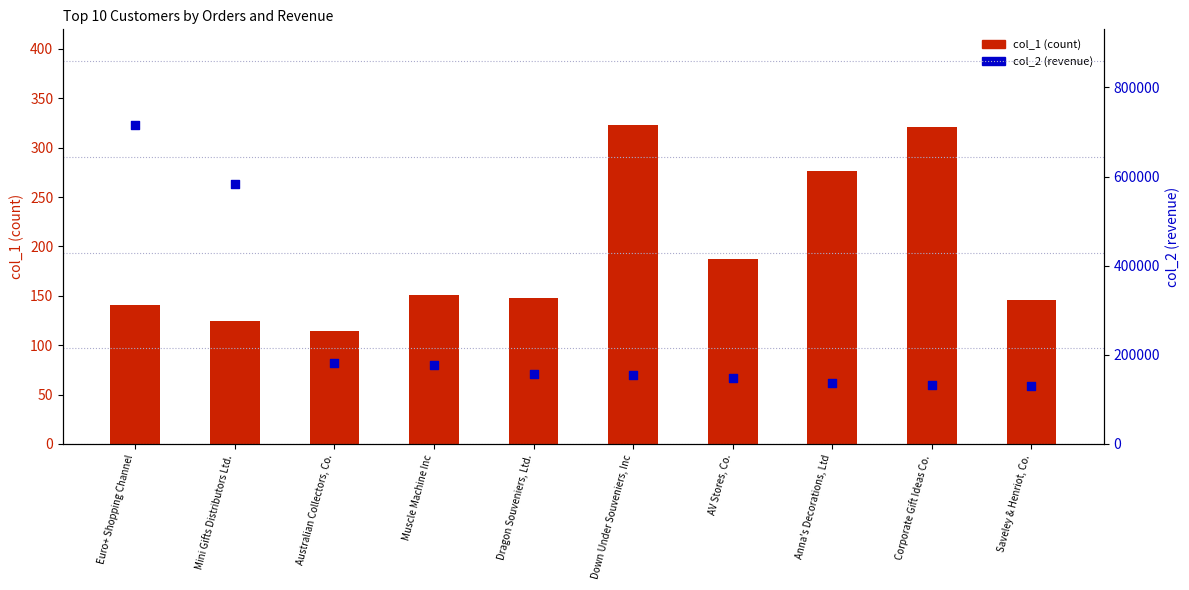

At how many categories does at least one series exceed 34374?

10